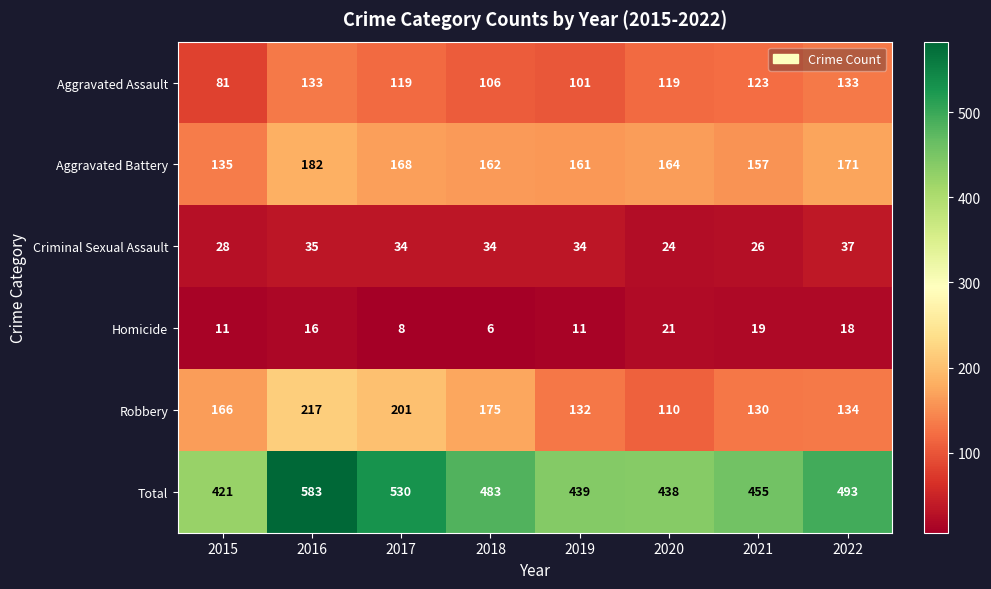

True or false: Homicide has a value of 17 at 2015.

False